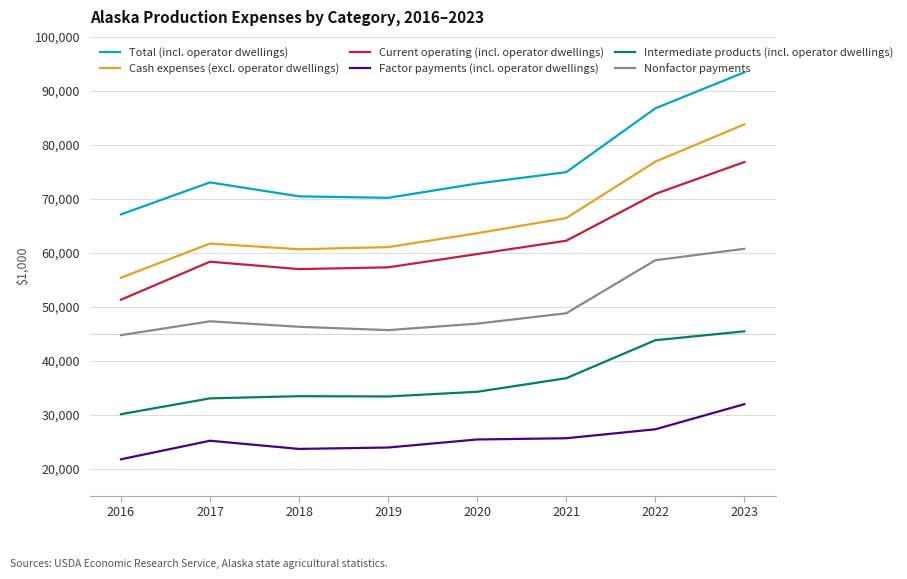

Which series has the widest spread of values?

Cash expenses (excl. operator dwellings)